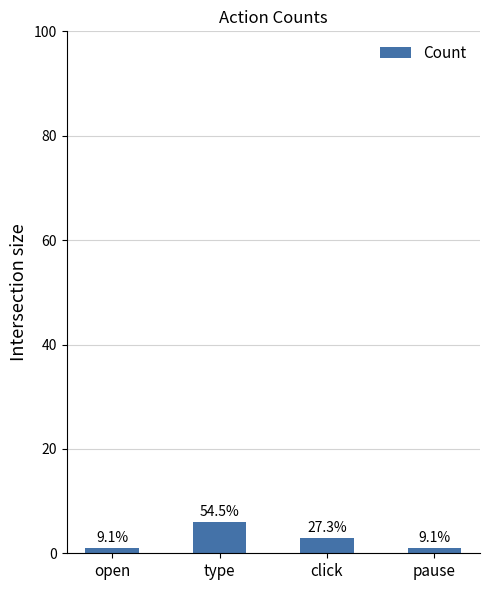

Which label corresponds to the smallest value in the chart?

open